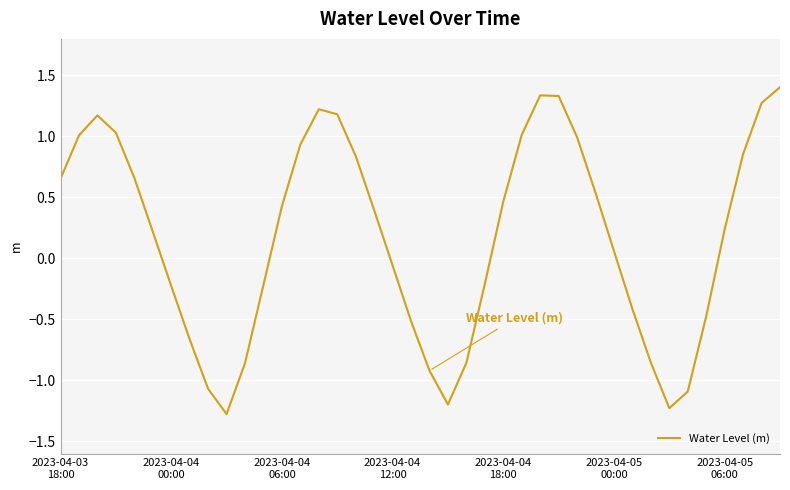

What is the sum of all values?

7.1